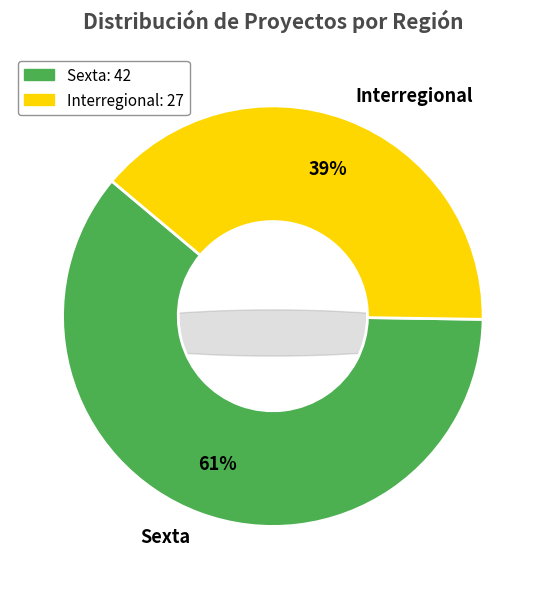

The Interregional slice represents 39% of the pie. True or false?

True